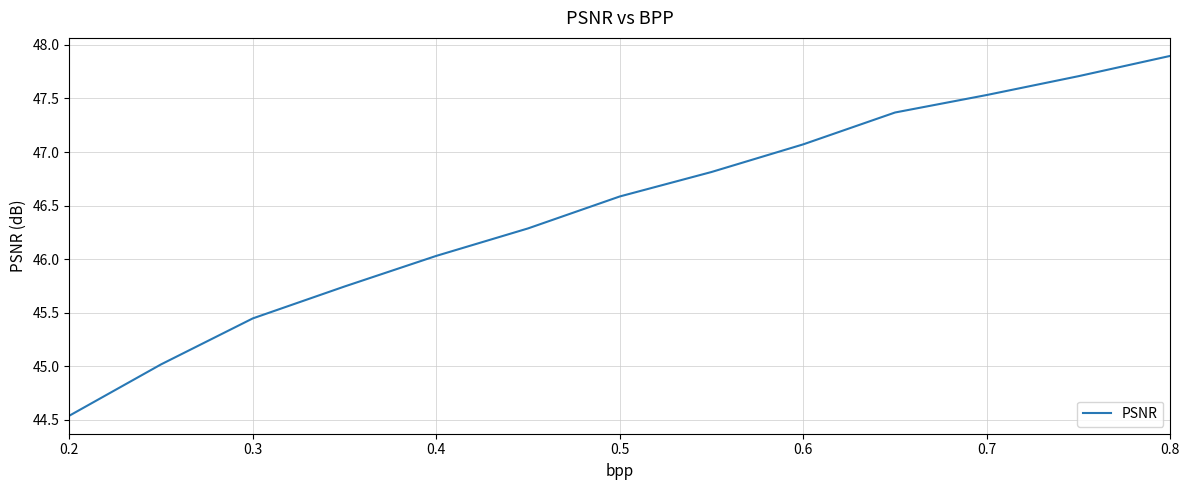

What is the difference between the maximum and minimum values?

3.4